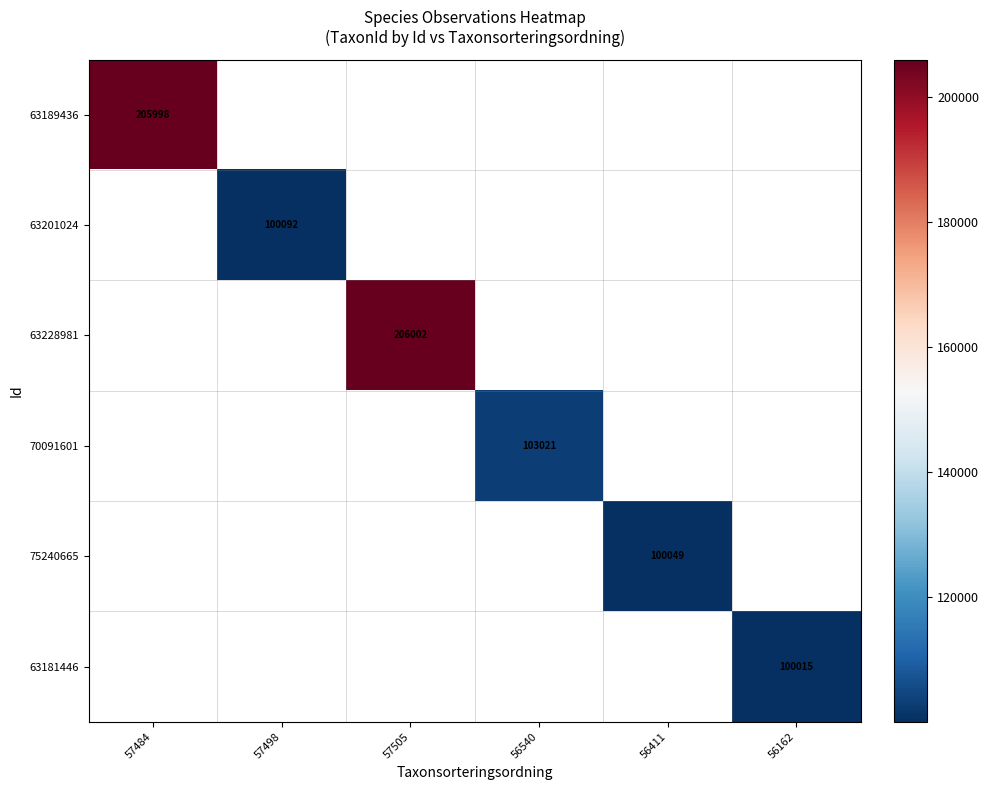

How many categories are shown in the chart?

6